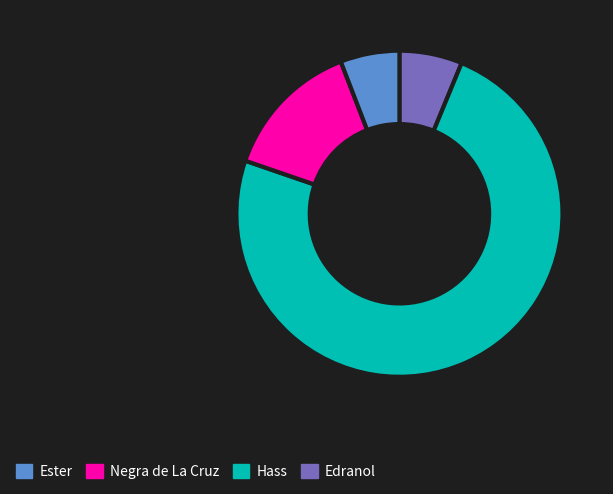

Does any single category account for the majority?

Yes